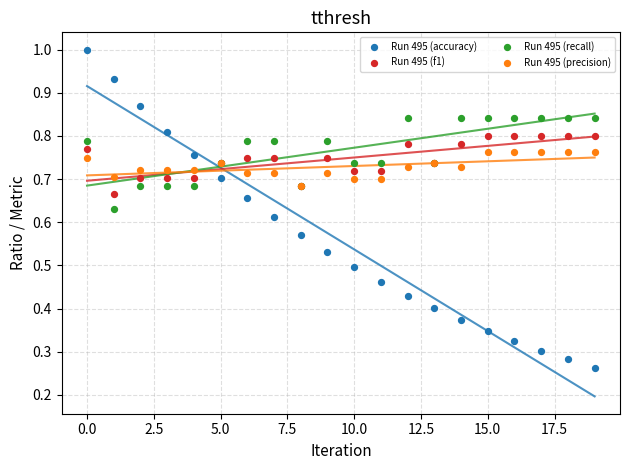

Which series contains the lowest Y value?

Run 495 (accuracy)